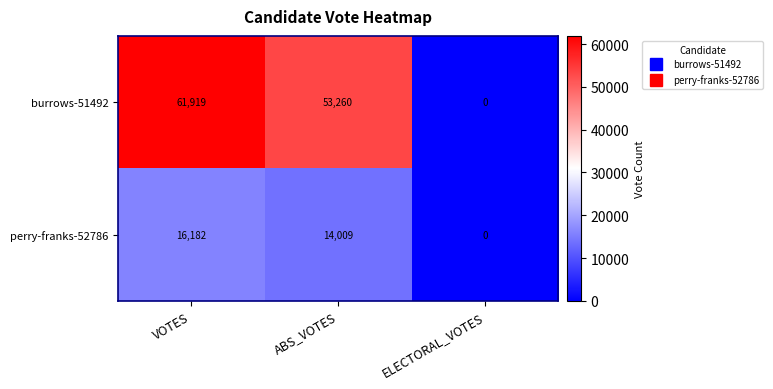

The value of perry-franks-52786 at ABS_VOTES is 18765. True or false?

False